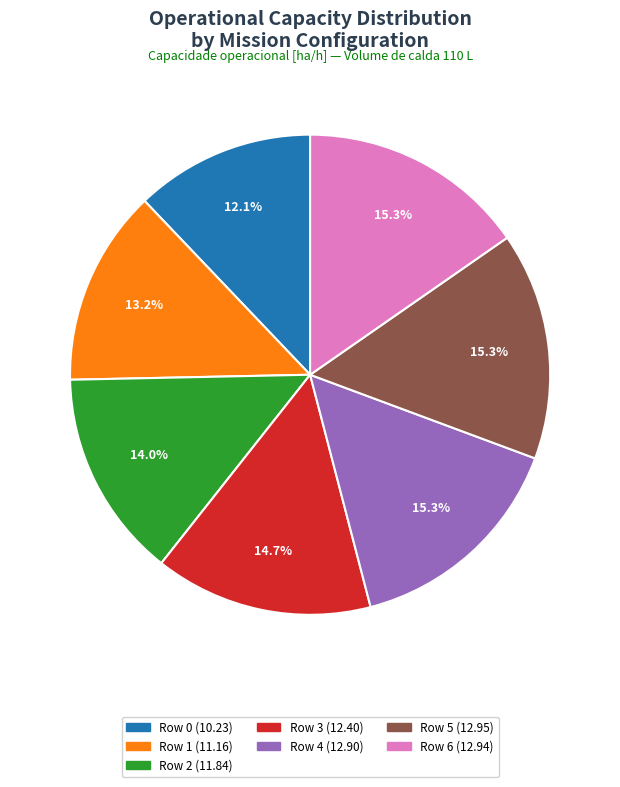

What portion of the pie excludes Row 6?

84.7%